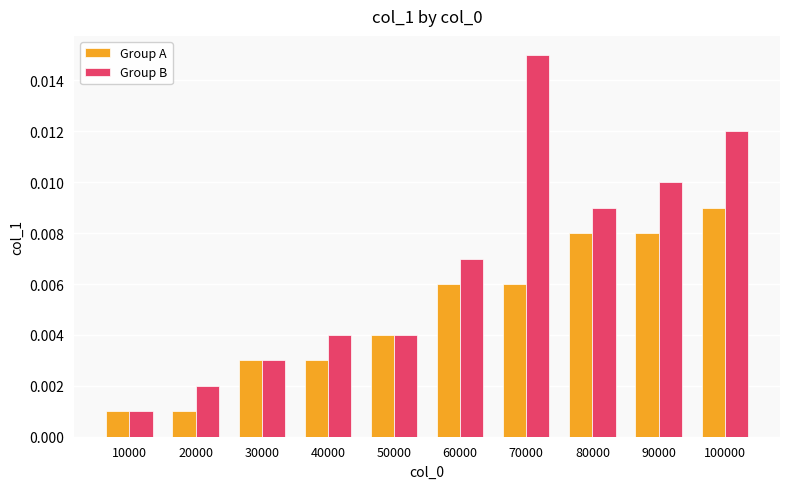

Which series has the largest total across all categories?

Group B